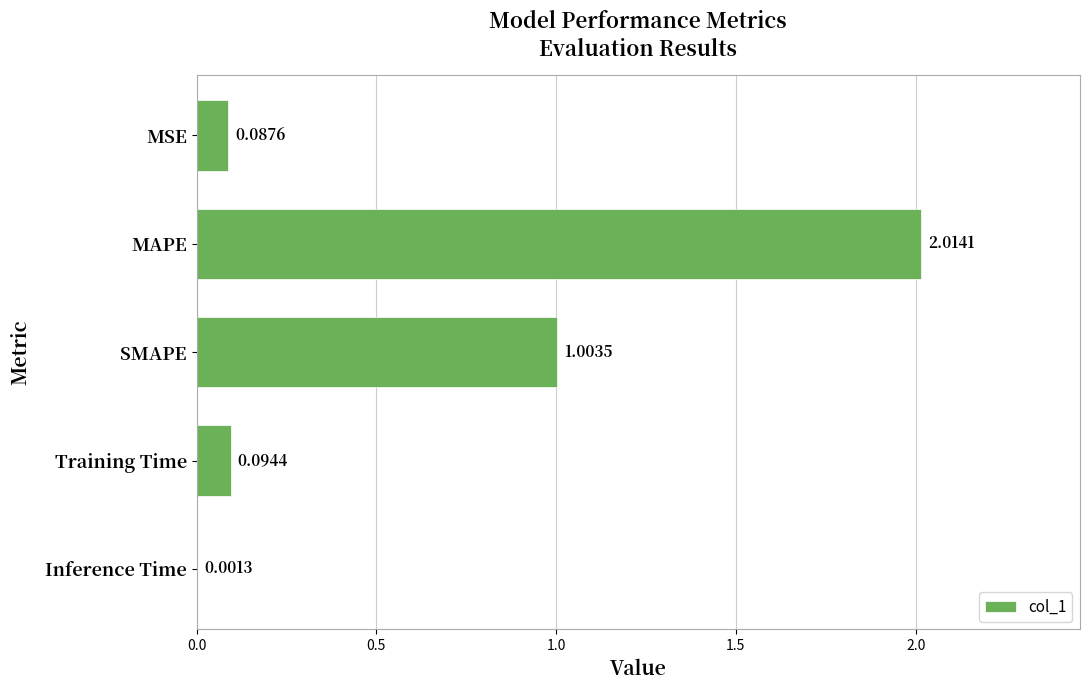

What is the change in value from MAPE to SMAPE?

-1.0